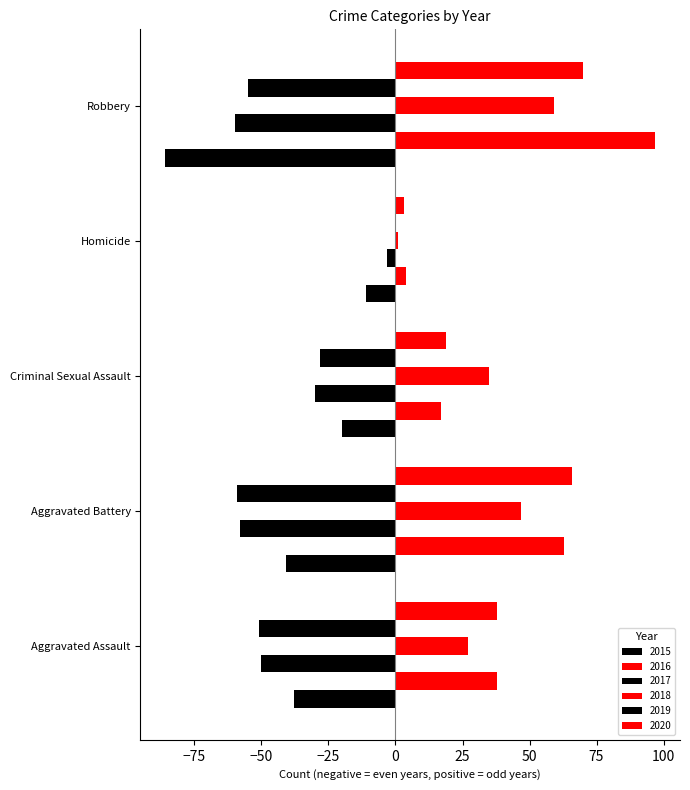

What is the value of the 2018 bar at the 4th from the left?

1